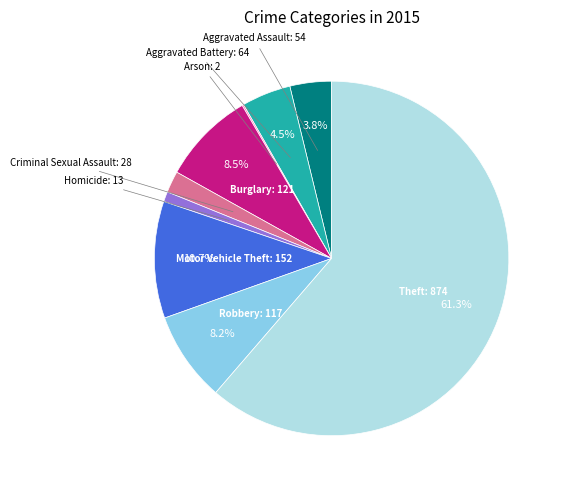

Which category accounts for the majority?

Theft